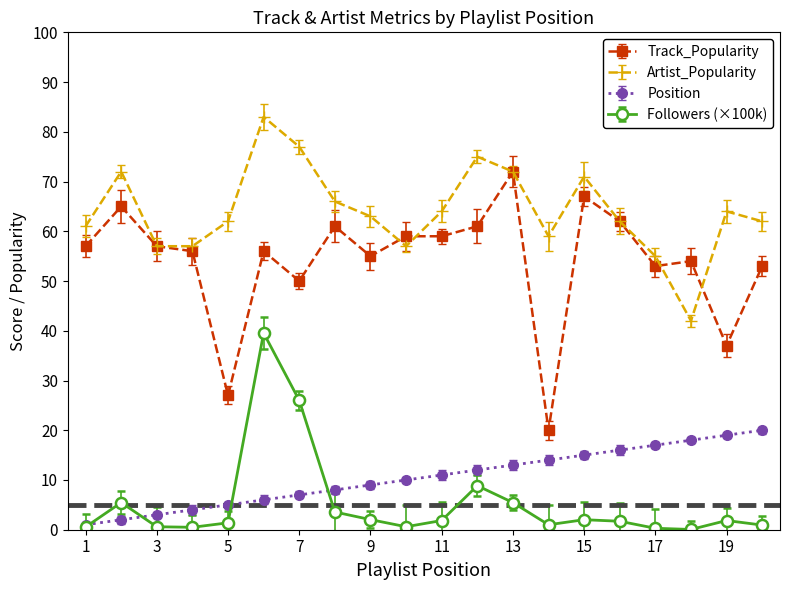

Which series has the widest spread of values?

Track_Popularity